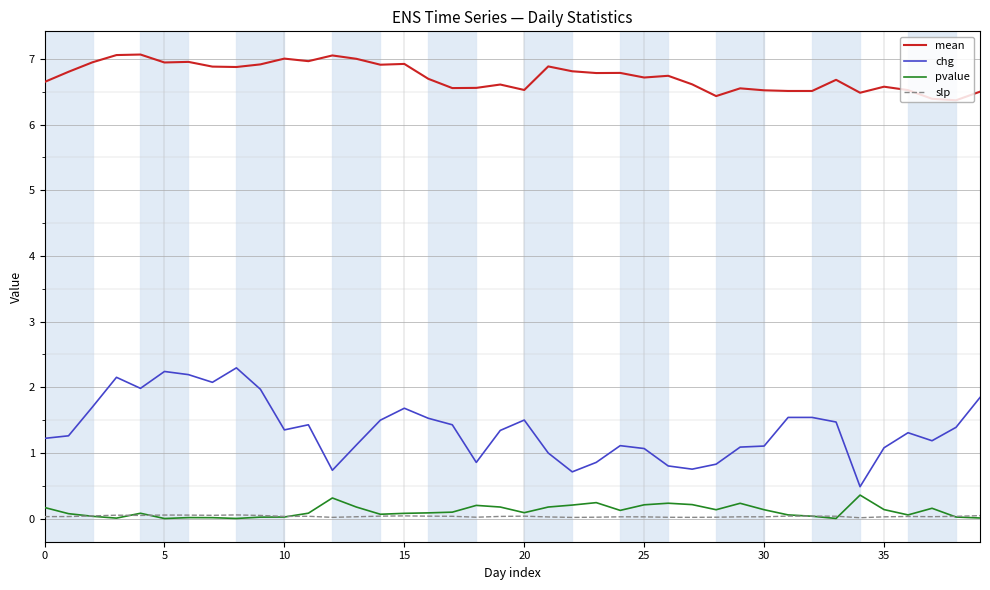

Which series has the widest spread of values?

chg